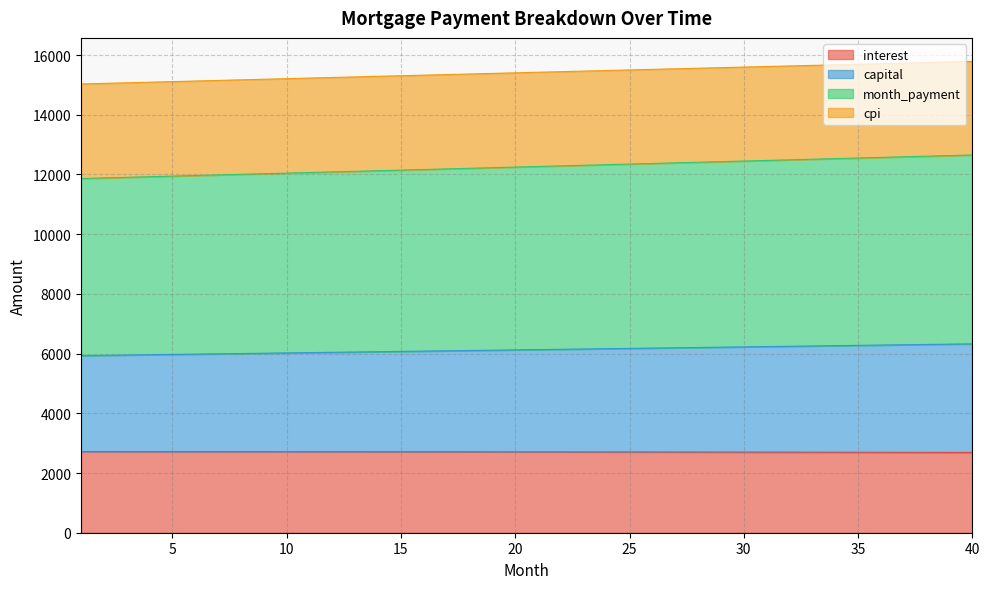

What are all the series names shown in the legend?

interest, capital, month_payment, cpi